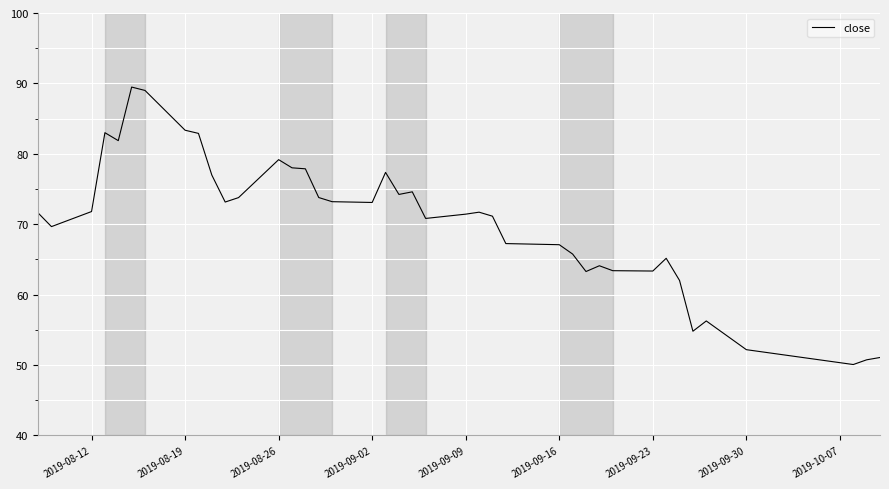

What is the smallest value displayed?

50.1